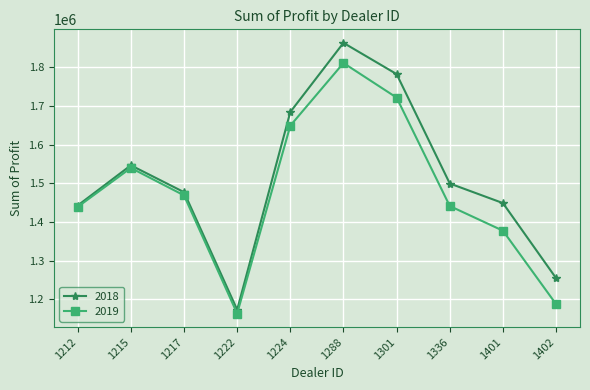

At which label is 2018 closest to 1517984?

1336